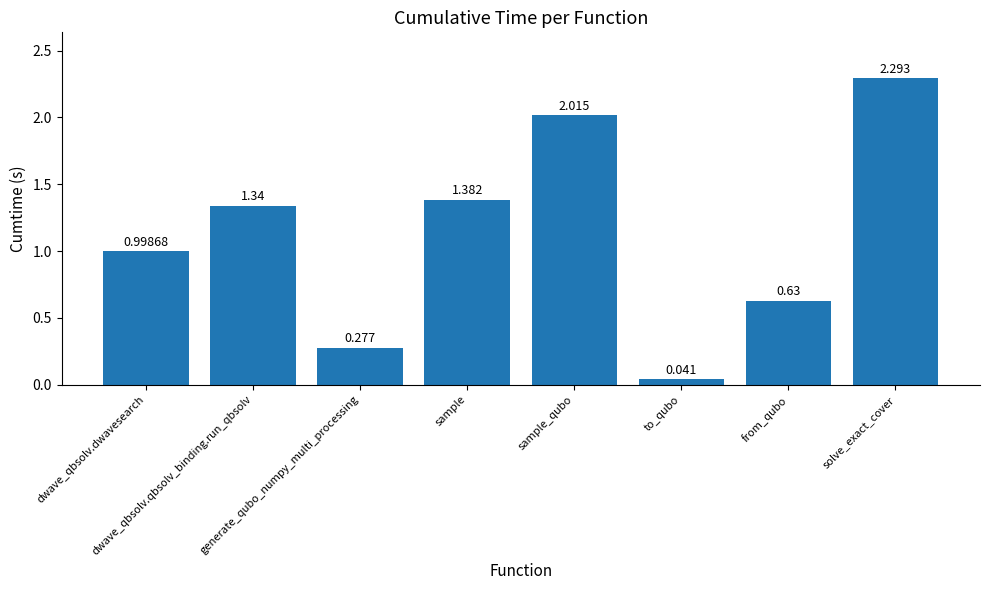

Reading right to left, what are all the values shown in this chart?

solve_exact_cover=2.3	from_qubo=0.6	to_qubo=0.0	sample_qubo=2.0	sample=1.4	generate_qubo_numpy_multi_processing=0.3	dwave_qbsolv.qbsolv_binding.run_qbsolv=1.3	dwave_qbsolv.dwavesearch=1.0